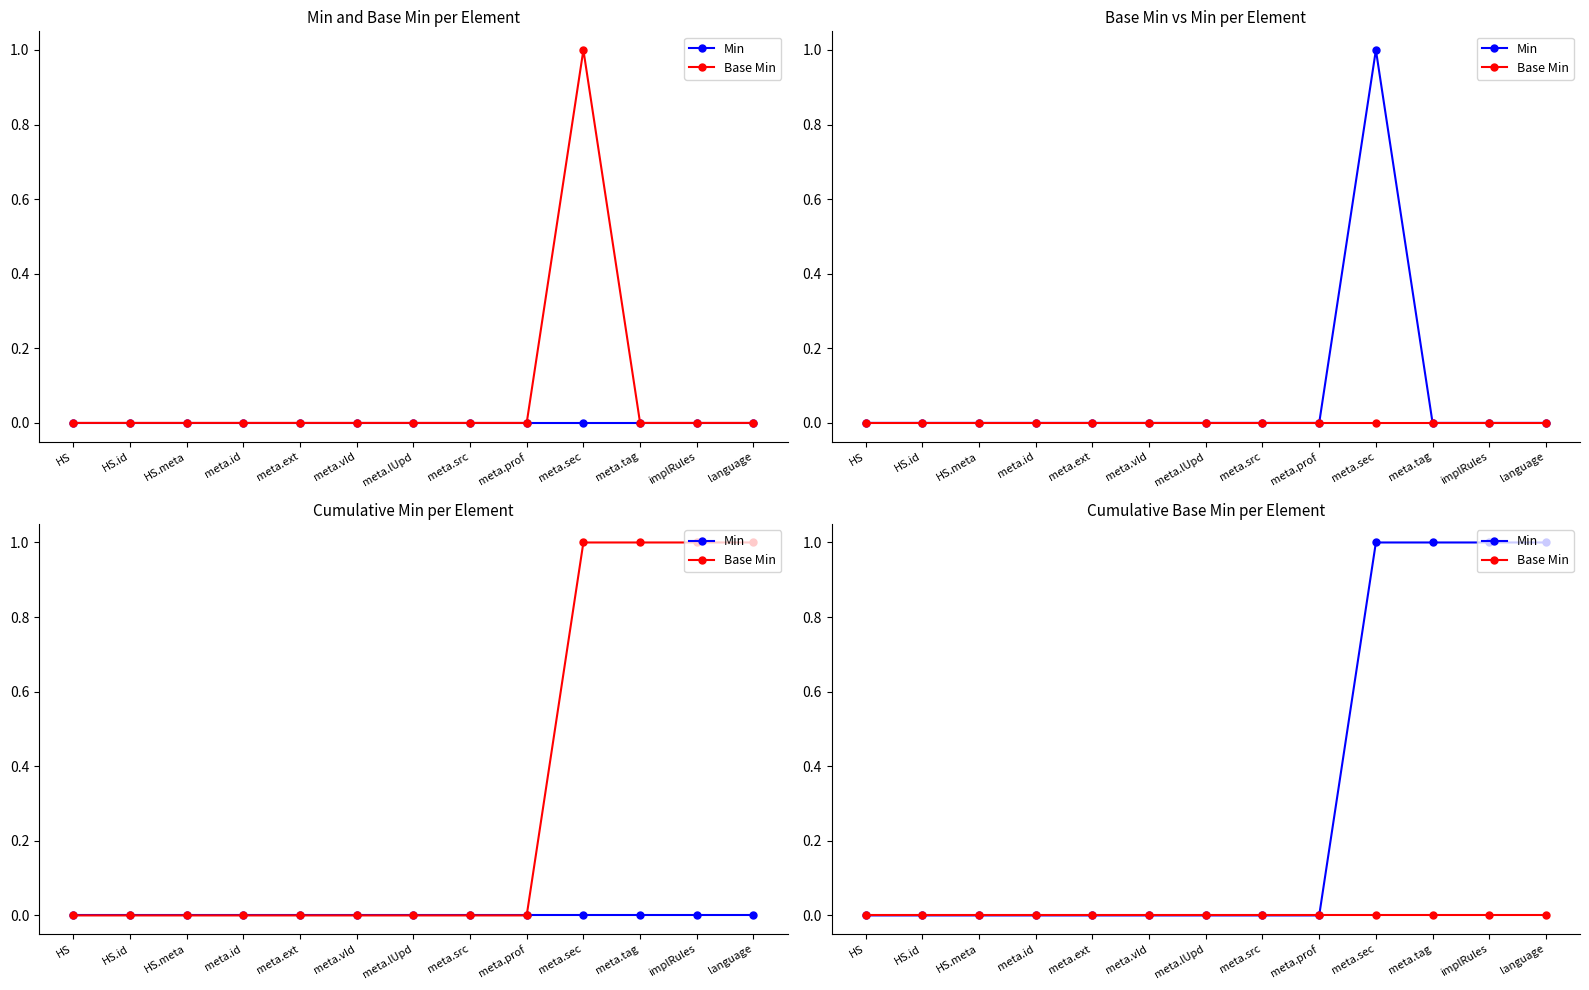

Between HS.id and HS, which is larger?

HS.id